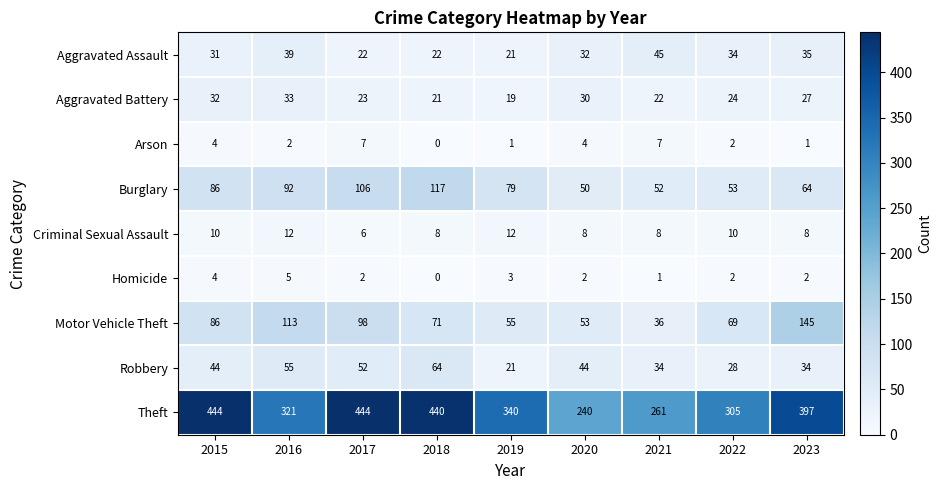

What is the sum of all Aggravated Battery values?

231